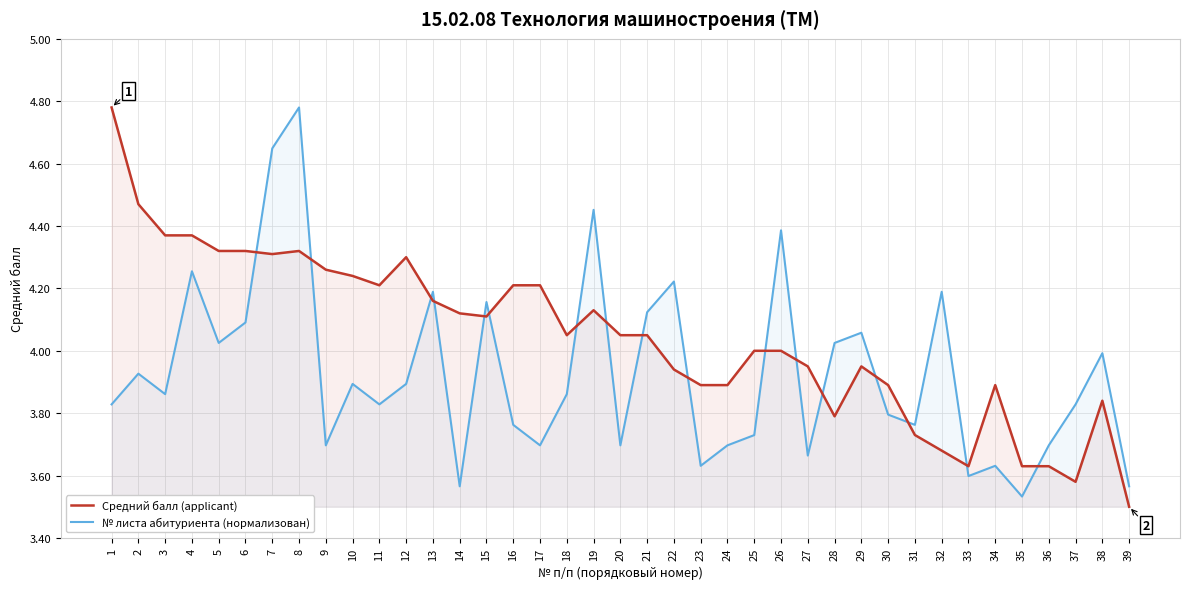

How many times do № листа абитуриента (нормализован) and Средний балл (applicant) cross each other?

17